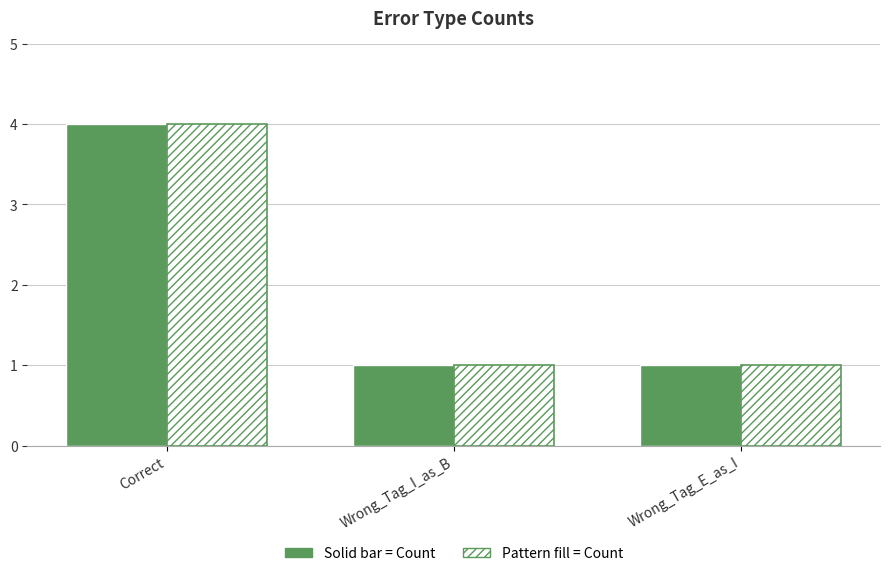

At which category is the sum across all series the highest?

Correct